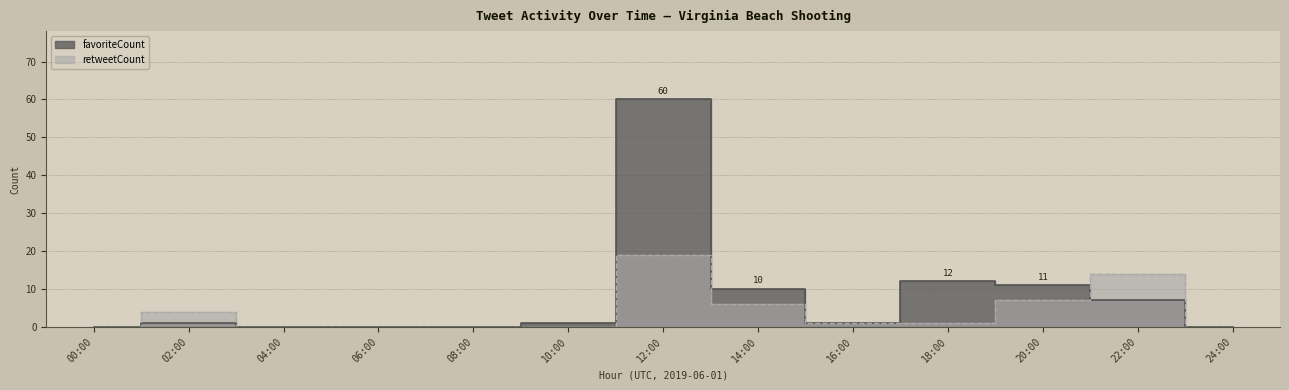

How many values in favoriteCount are above zero?

8